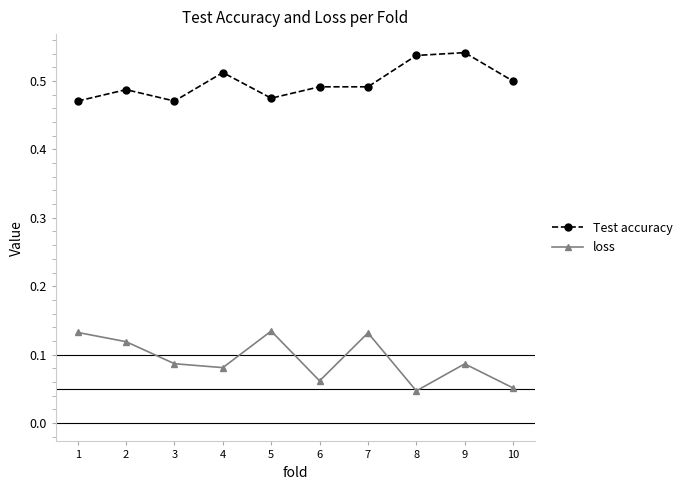

How many Test accuracy values are between 0 and 1?

10